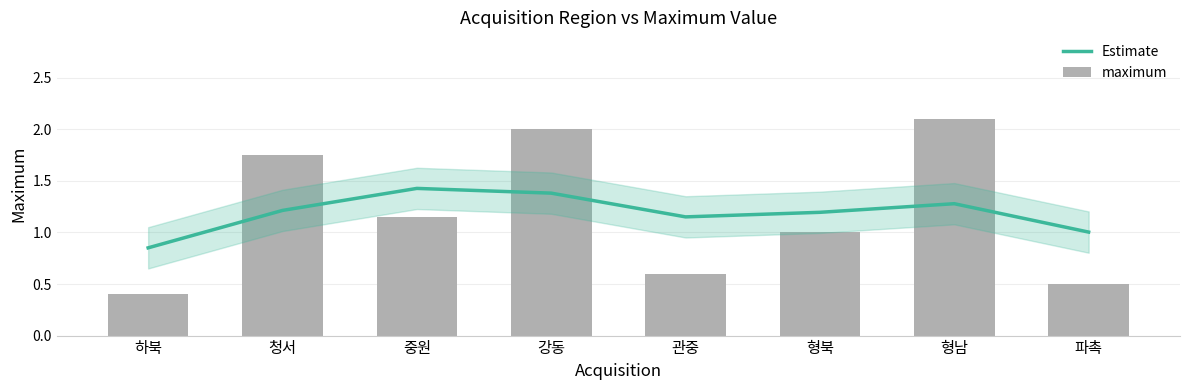

What is the highest value of the Estimate series?

1.4